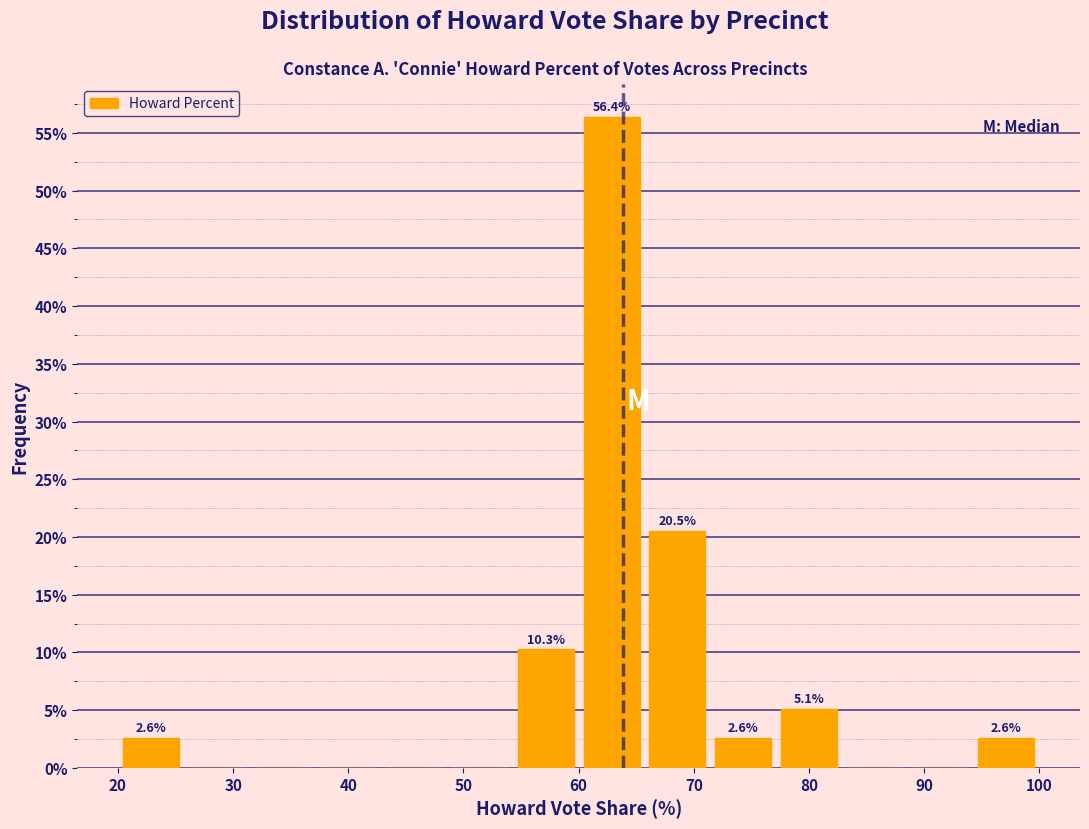

Which range on the x-axis has the tallest bar?

60 to 66